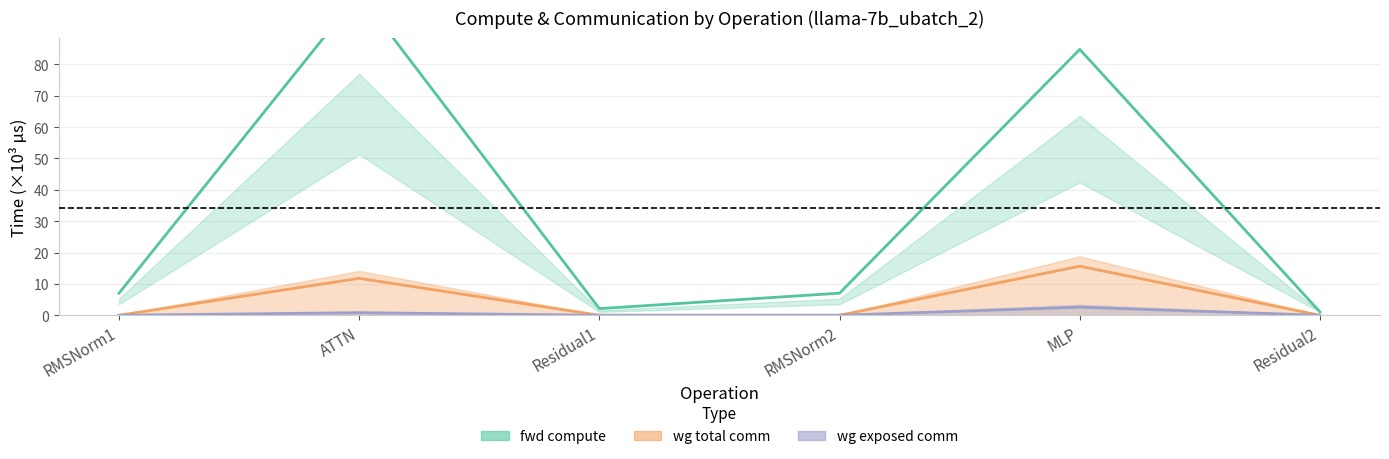

Reading right to left, extract all data points from this chart.

fwd compute: 1.1	84.8	7.0	2.1	102.6	7.0
wg total comm: 0.0	15.6	0.0	0.0	11.8	0.0
wg exposed comm: 0.0	2.6	0.0	0.0	0.8	0.0